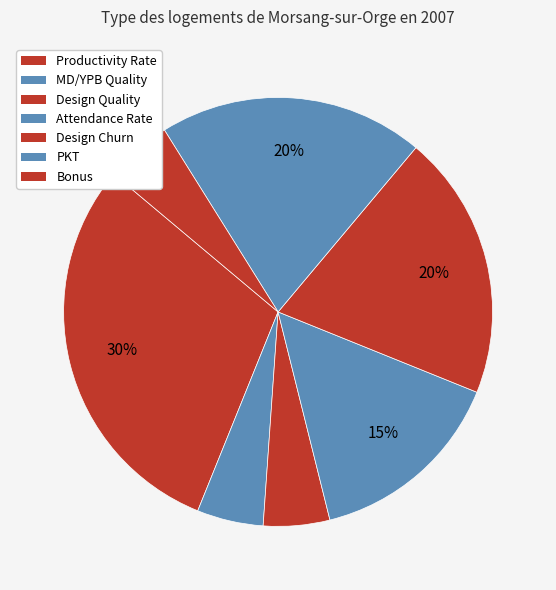

To the nearest percent, what portion does PKT represent?

20%